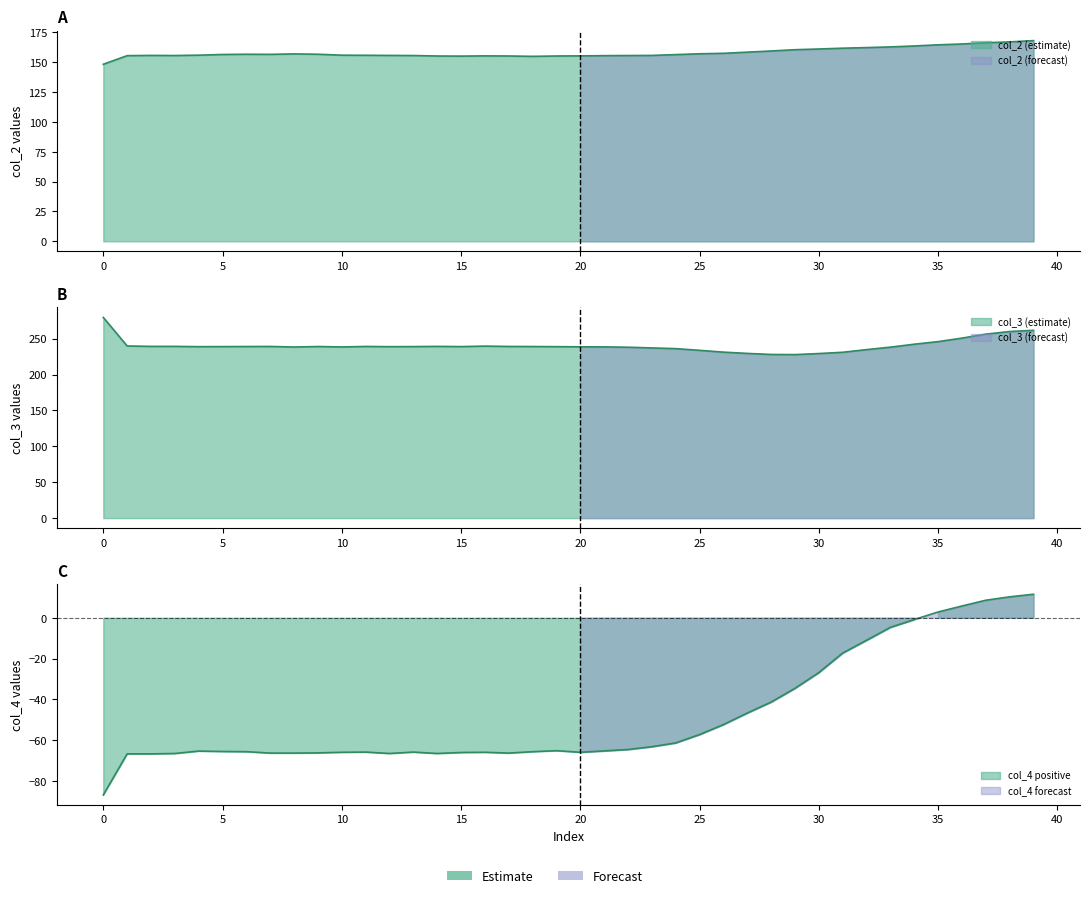

How many values in col_4 are above zero?

5